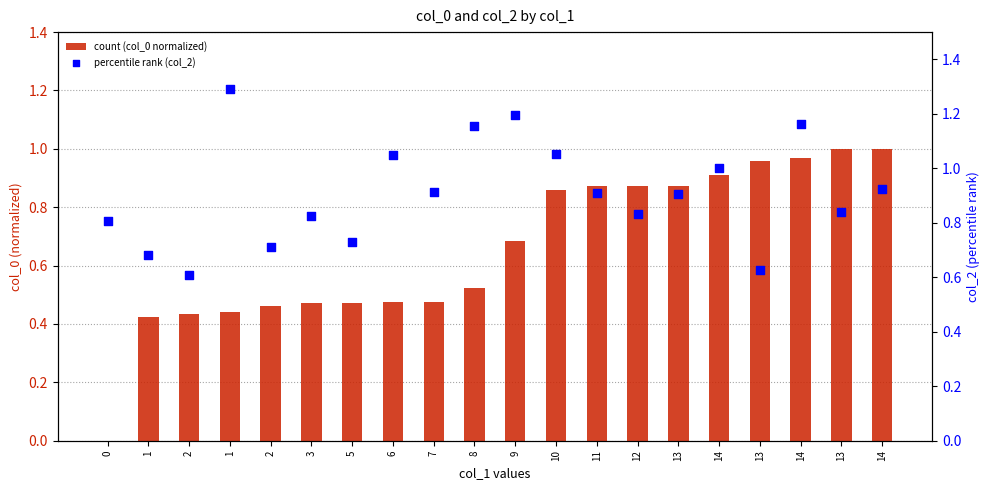

Which series reaches the maximum Y coordinate?

percentile rank (col_2)